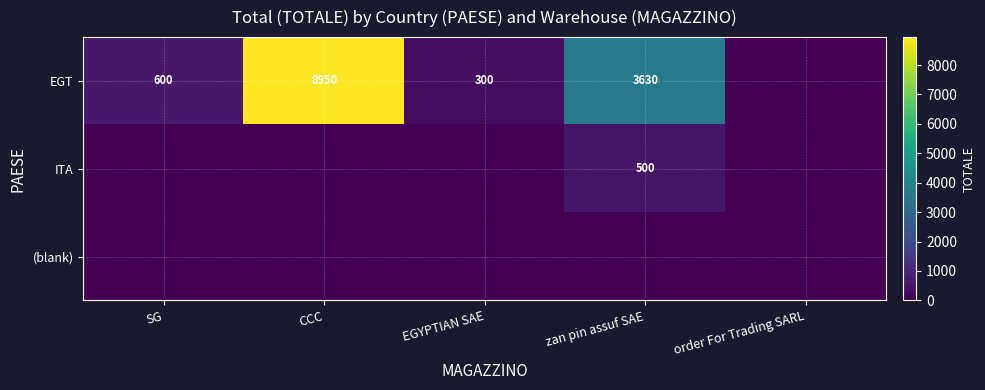

Is it true that EGT equals 600 at SG?

True